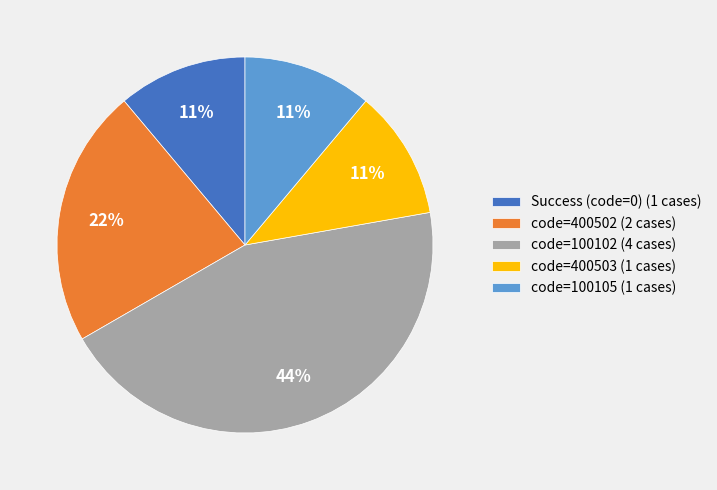

Is it true that code=400503 (1 cases) is 4% of the pie?

False